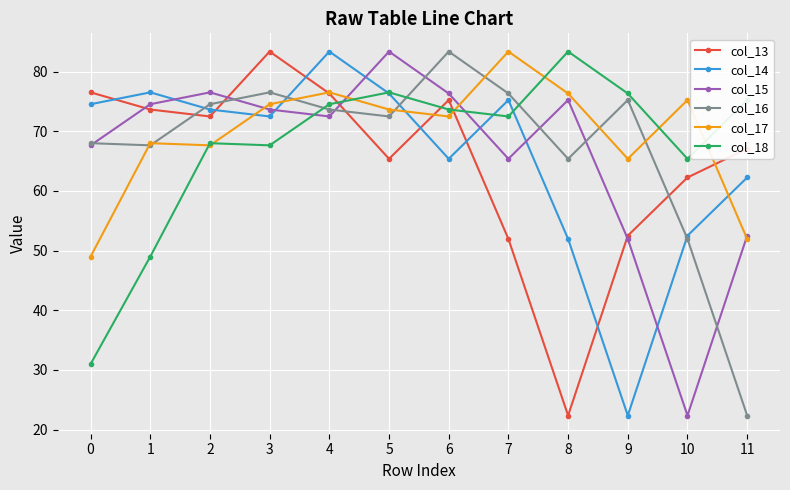

Where does the col_15 series first go above 73?

1